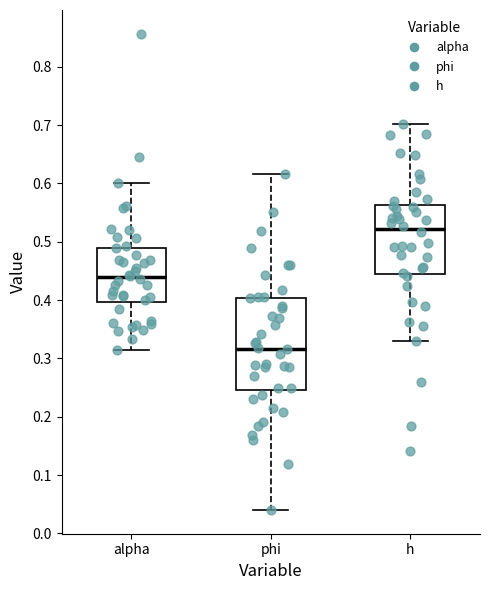

Where does the median line of the box for phi sit on the y-axis? The values are not printed on the chart, so give them approximately, as read against the axis.

0.32